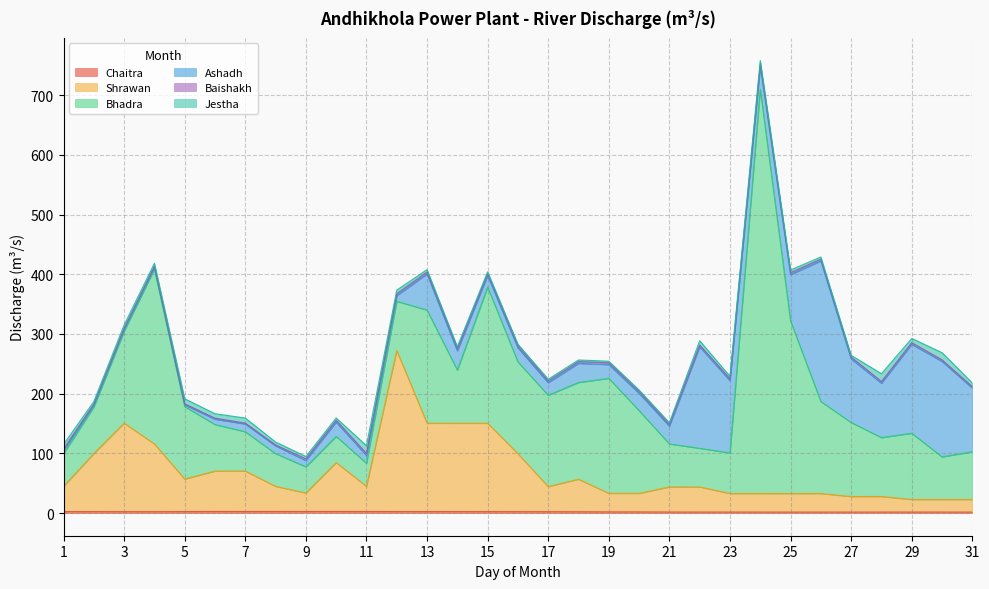

The value of Ashadh at 28 is 157.7. True or false?

False